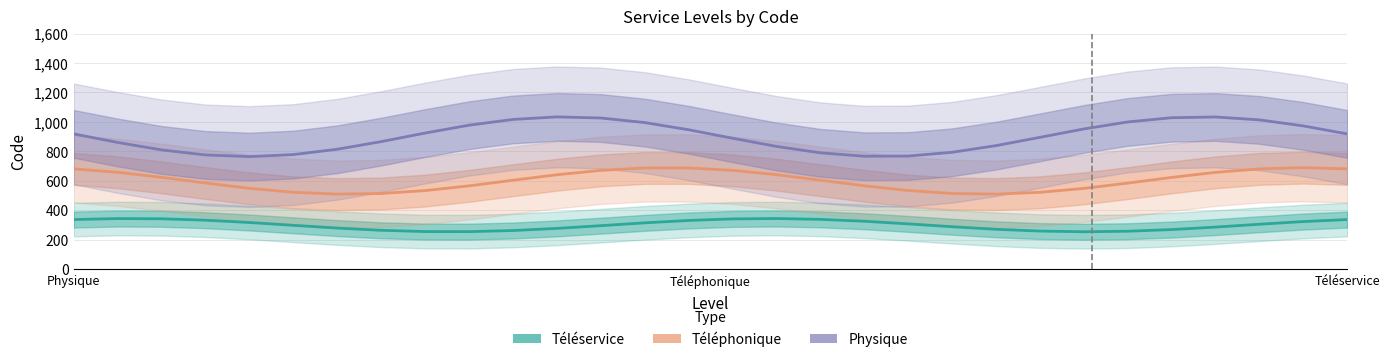

What is the difference between the second highest and minimum values in the Physique series?

268.8